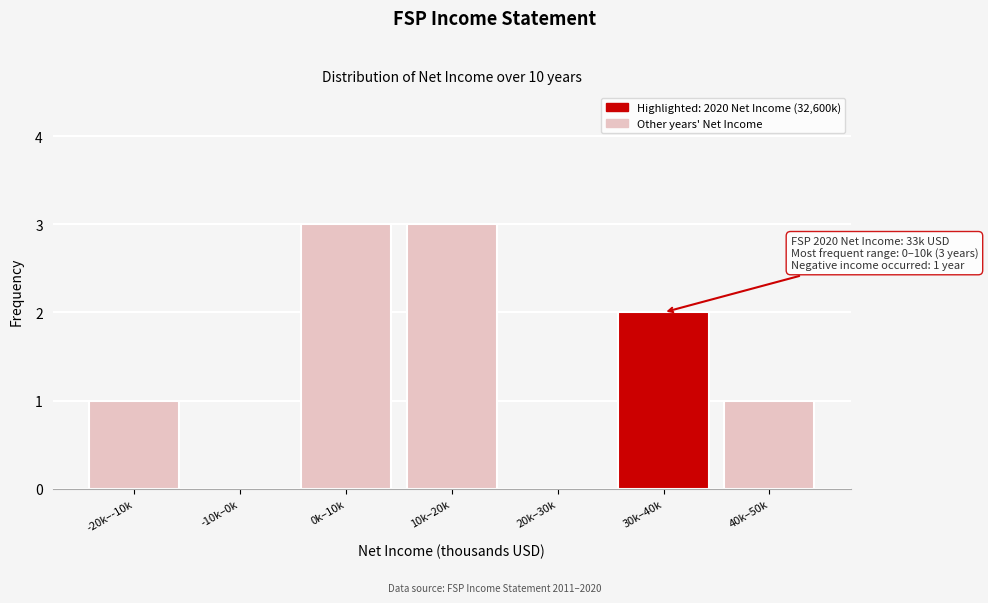

Reading left to right, transcribe all the data shown in this chart.

-20k–-10k=1	-10k–0k=0	0k–10k=3	10k–20k=3	20k–30k=0	30k–40k=2	40k–50k=1